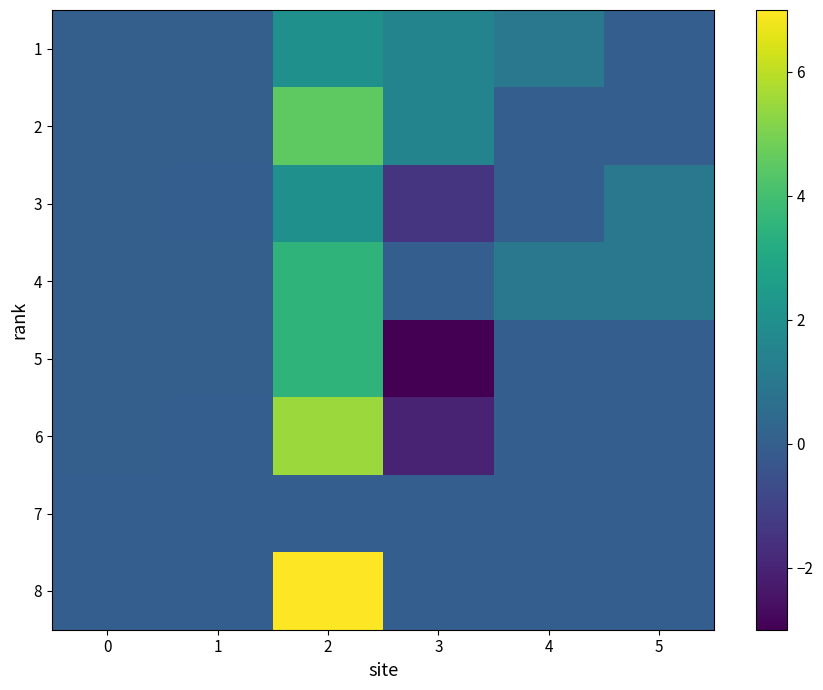

What is the difference between the highest and lowest values at 4?

1.0